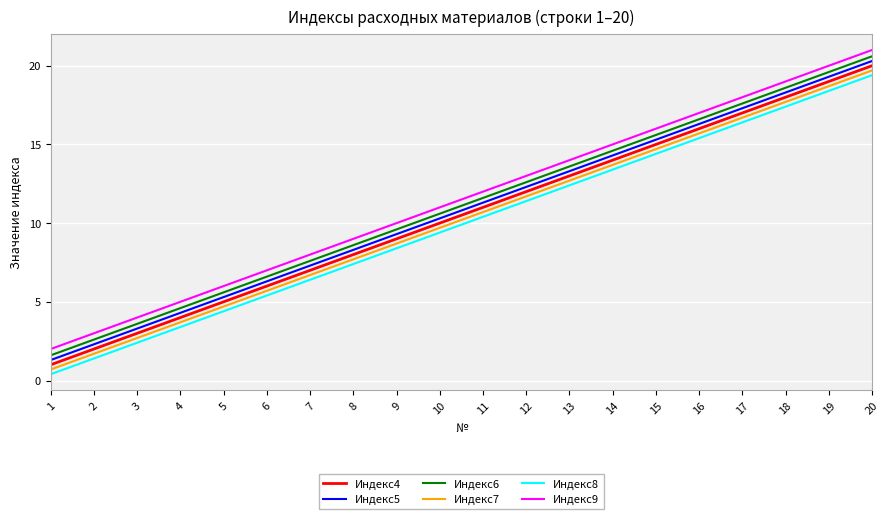

Reading left to right, transcribe all the data shown in this chart.

Индекс4: 1.0	2.0	3.0	4.0	5.0	6.0	7.0	8.0	9.0	10.0	11.0	12.0	13.0	14.0	15.0	16.0	17.0	18.0	19.0	20.0
Индекс5: 1.3	2.3	3.3	4.3	5.3	6.3	7.3	8.3	9.3	10.3	11.3	12.3	13.3	14.3	15.3	16.3	17.3	18.3	19.3	20.3
Индекс6: 1.6	2.6	3.6	4.6	5.6	6.6	7.6	8.6	9.6	10.6	11.6	12.6	13.6	14.6	15.6	16.6	17.6	18.6	19.6	20.6
Индекс7: 0.7	1.7	2.7	3.7	4.7	5.7	6.7	7.7	8.7	9.7	10.7	11.7	12.7	13.7	14.7	15.7	16.7	17.7	18.7	19.7
Индекс8: 0.4	1.4	2.4	3.4	4.4	5.4	6.4	7.4	8.4	9.4	10.4	11.4	12.4	13.4	14.4	15.4	16.4	17.4	18.4	19.4
Индекс9: 2.0	3.0	4.0	5.0	6.0	7.0	8.0	9.0	10.0	11.0	12.0	13.0	14.0	15.0	16.0	17.0	18.0	19.0	20.0	21.0